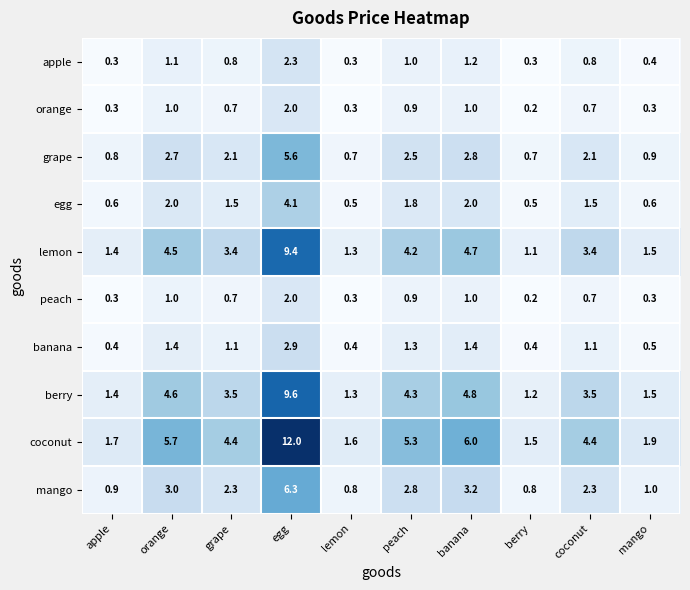

What is the difference between the maximum and minimum values in the coconut series?

10.5